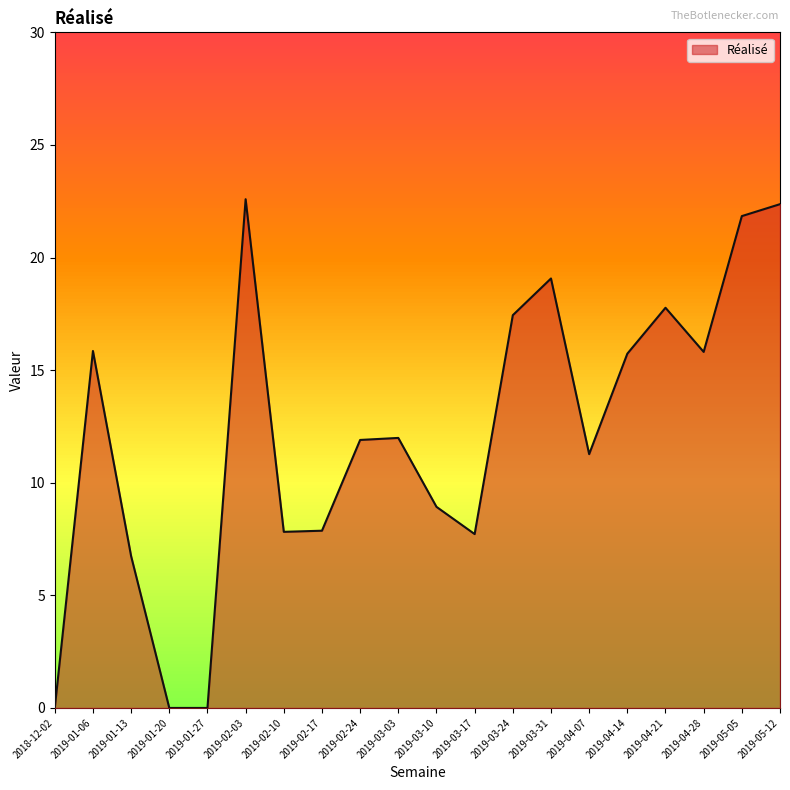

What is the maximum value shown in the chart?

22.6